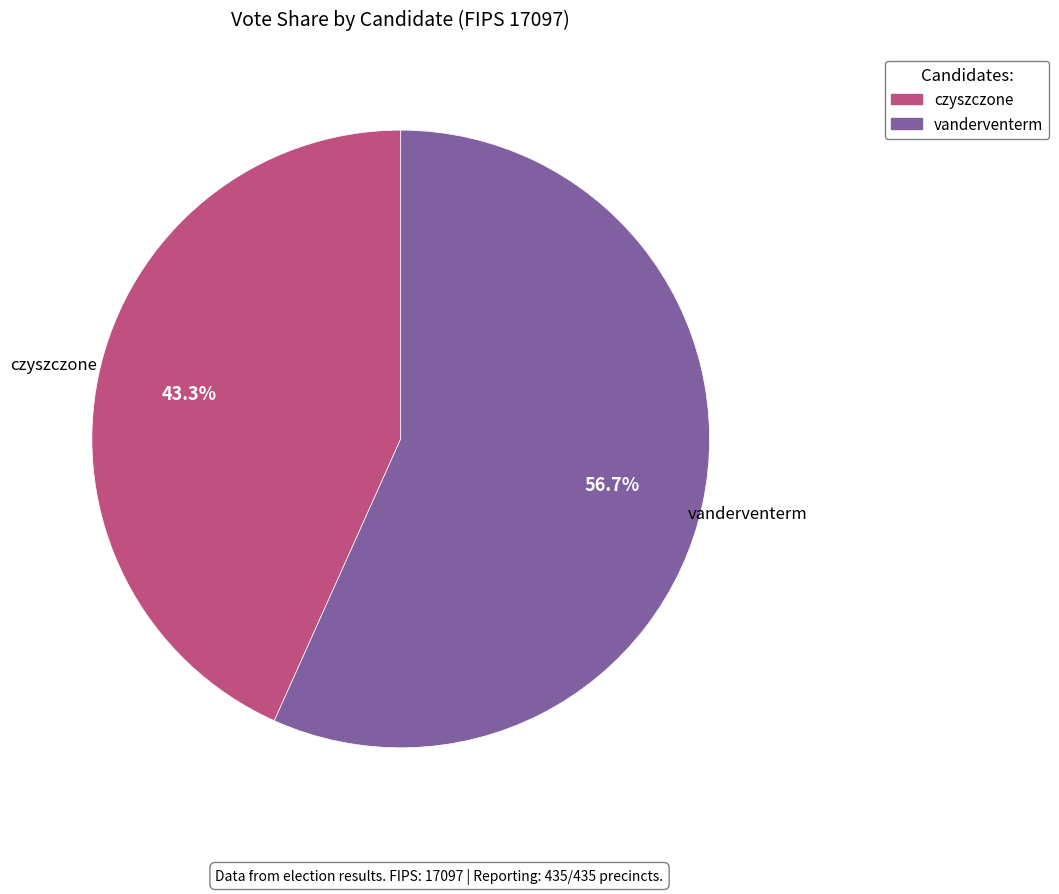

How many slices are in this pie chart?

2